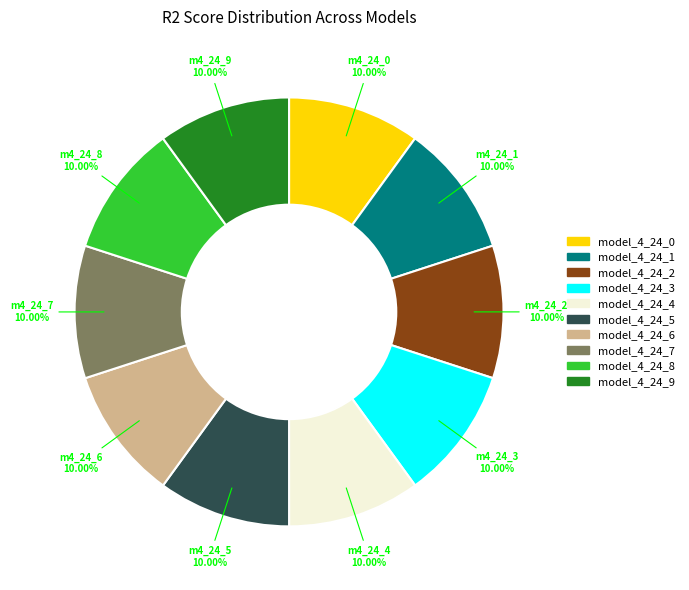

What is the total percentage of model_4_24_5 and model_4_24_7?

20.0%